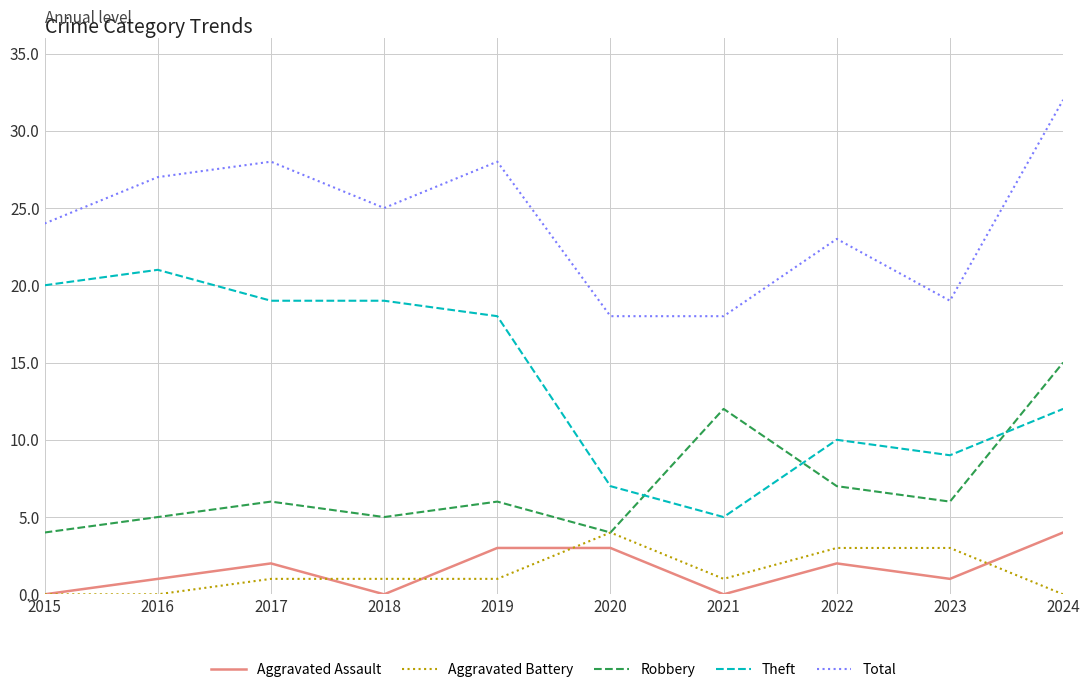

At which category does Total reach its first local peak?

2017